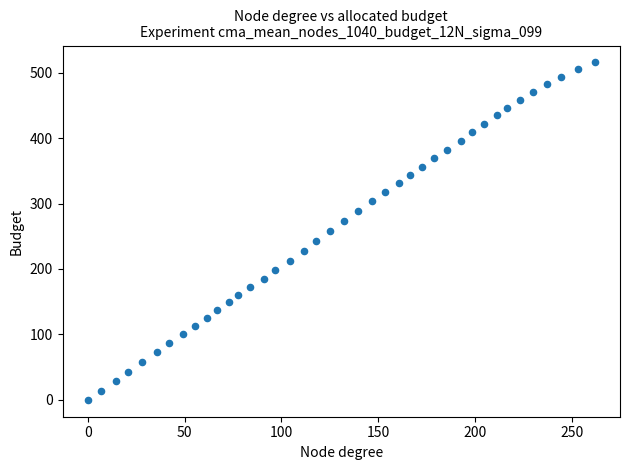

What is the range of X values (max minus min)?

261.8